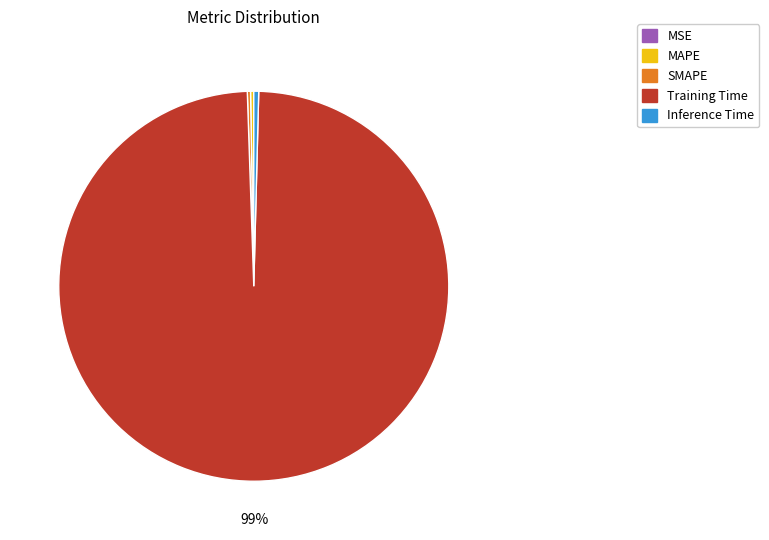

Which slice is the largest?

Training Time